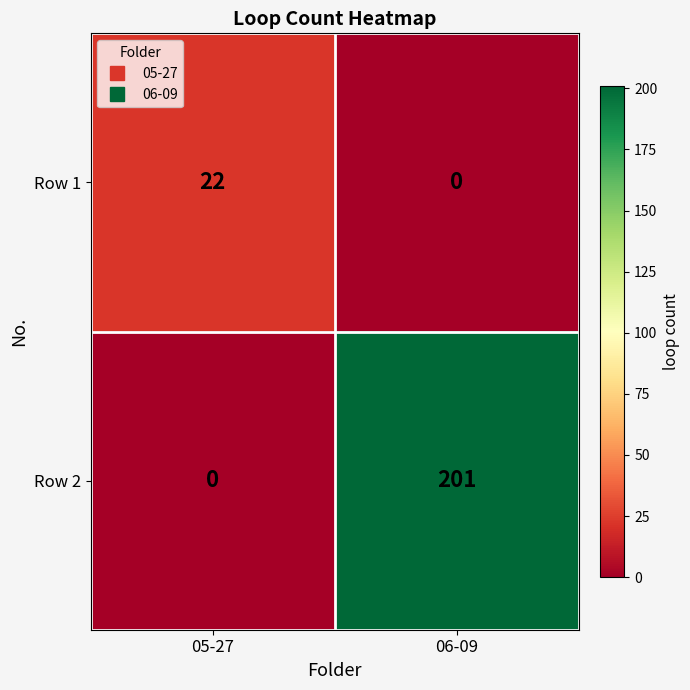

Between 05-27 and 06-09, which series saw the biggest shift?

Row 2